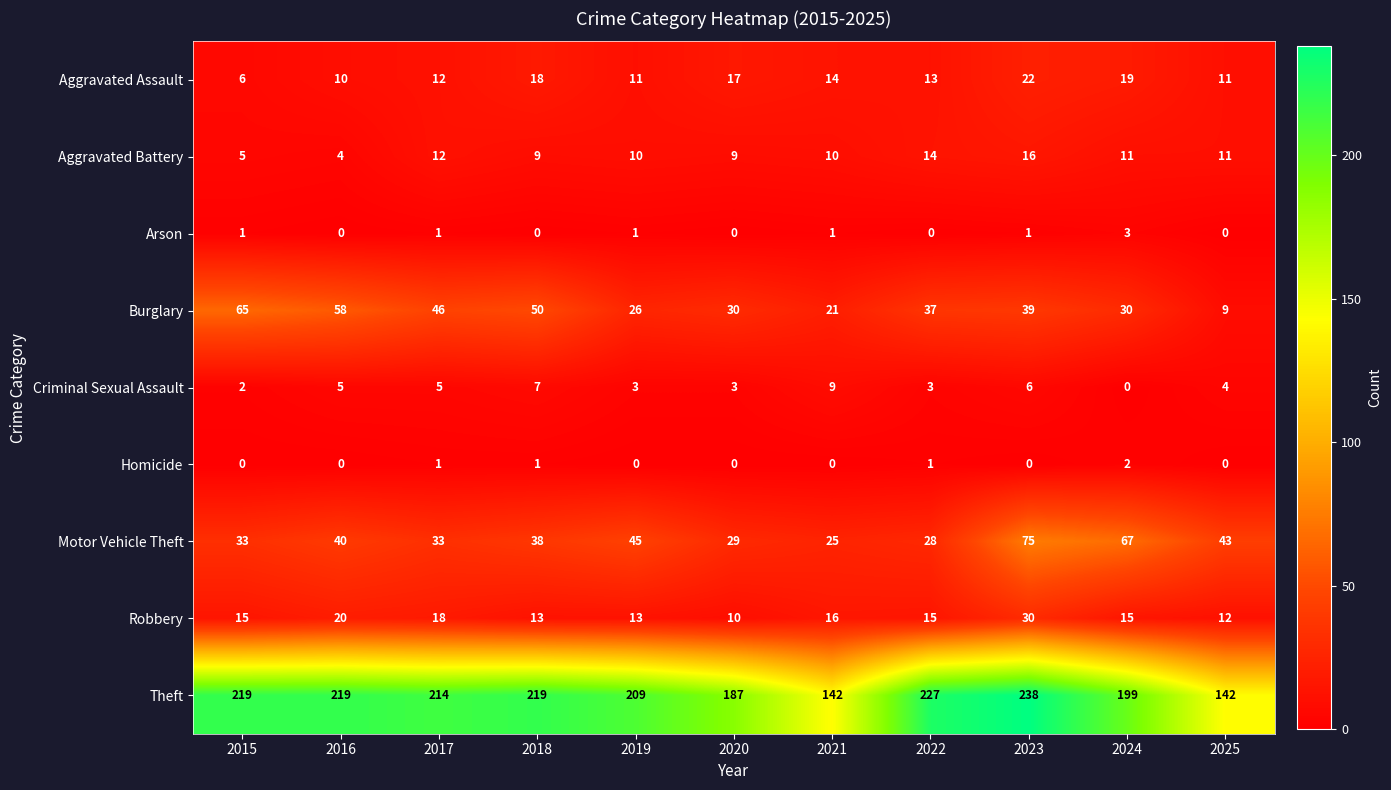

At which label does Aggravated Battery first exceed 10?

2017